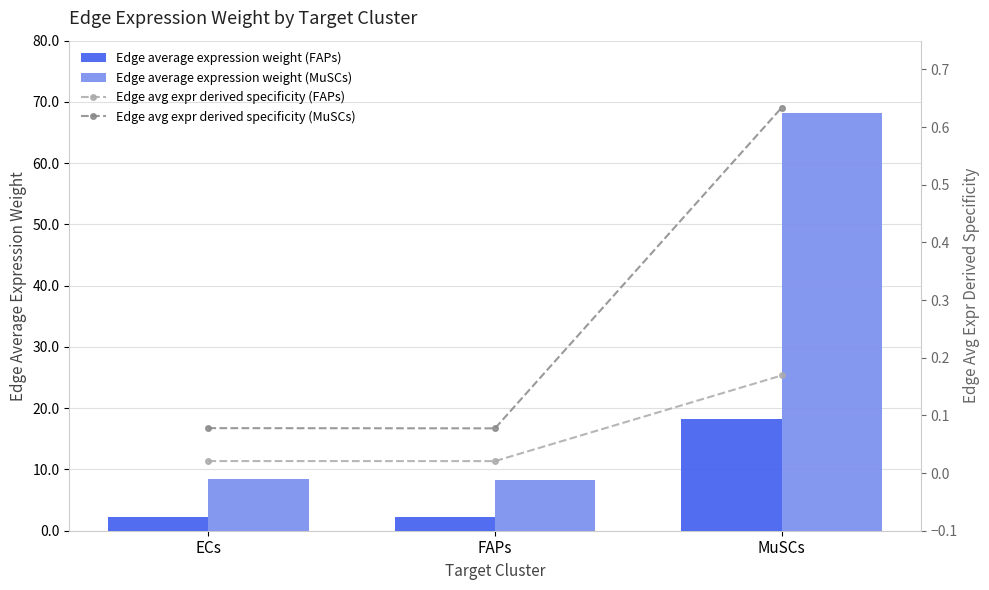

What is the value of the Edge average expression weight (FAPs) bar at the 3rd from the left?

18.2